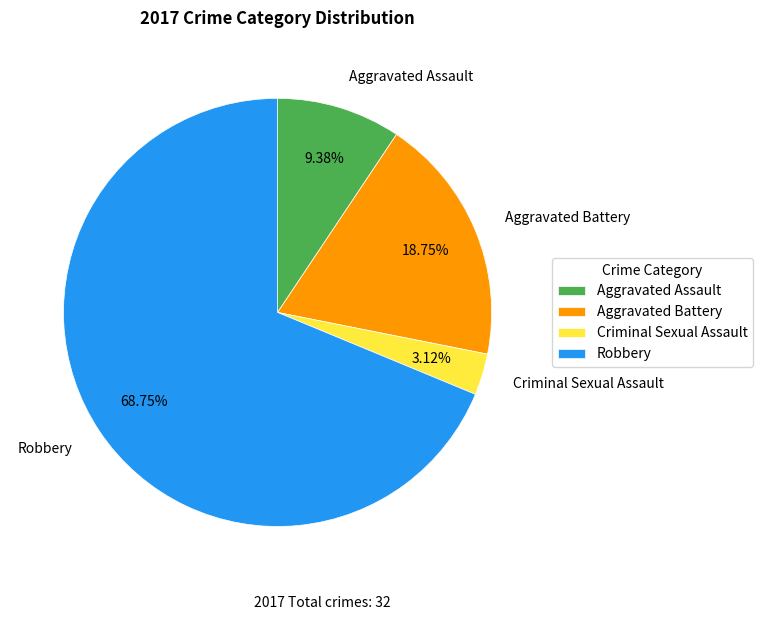

What is the ratio of the value at Aggravated Assault to the value at Aggravated Battery?

0.5